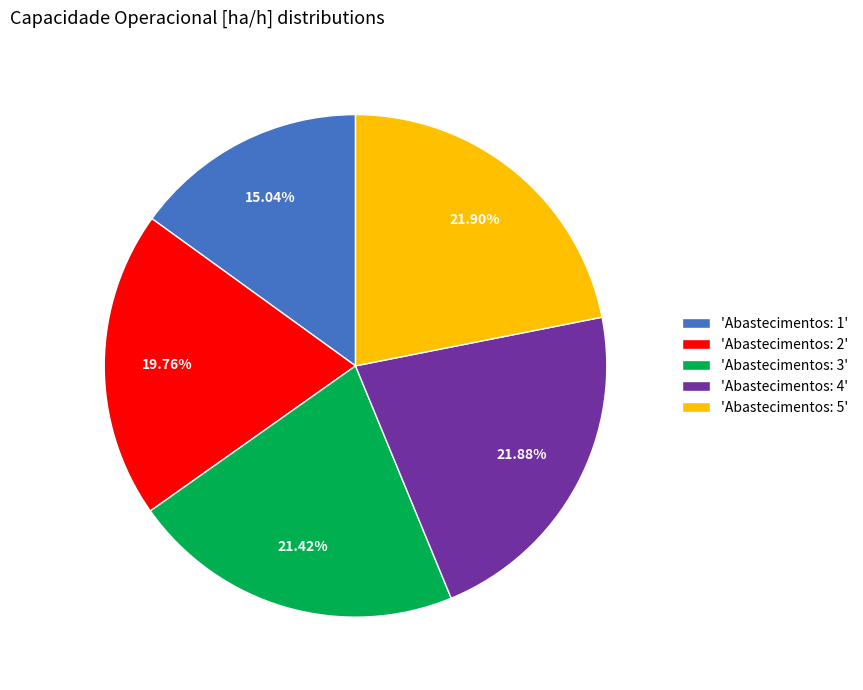

How many segments does this pie chart have?

5